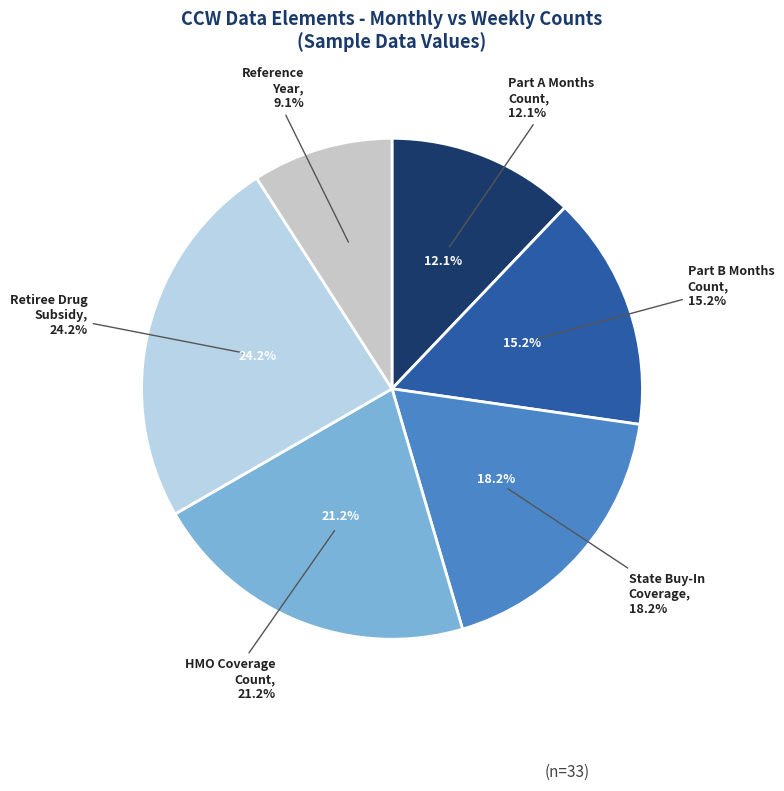

How many segments does this pie chart have?

6